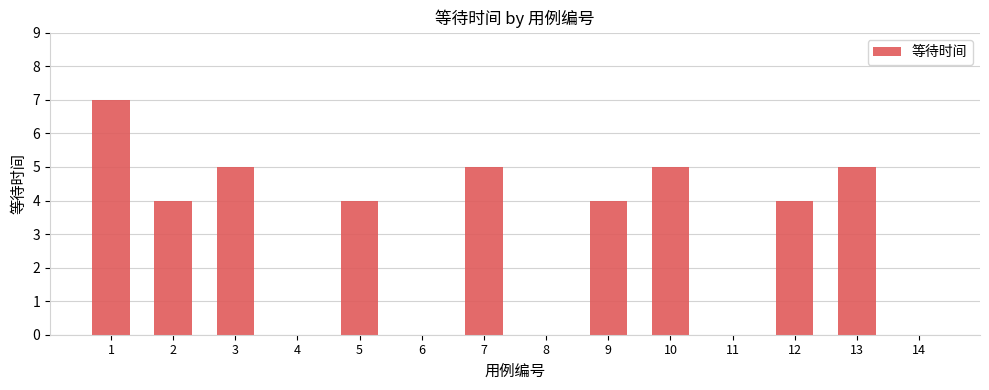

Read the value at 3.

5